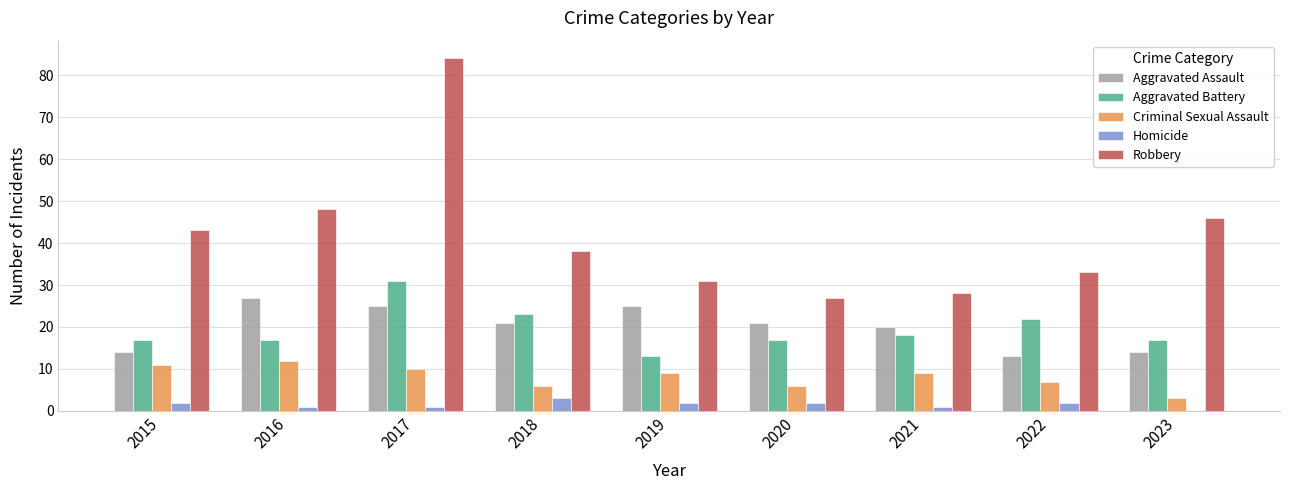

What is the sum of all Homicide values?

14